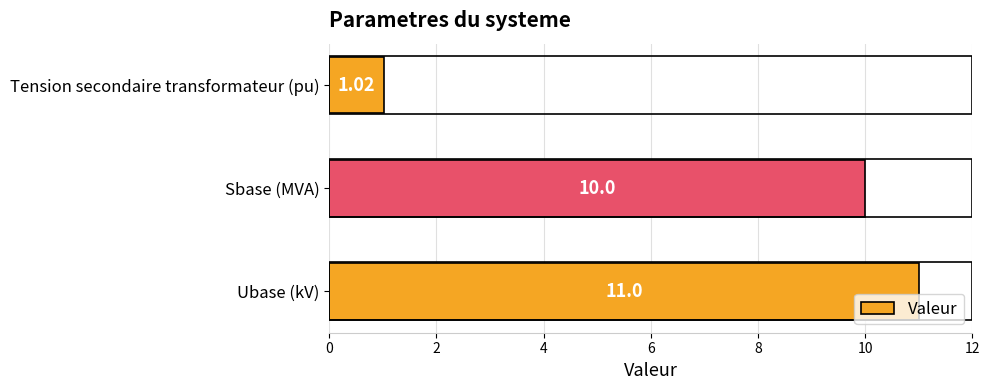

Are the bars grouped side by side (vs. stacked)?

No